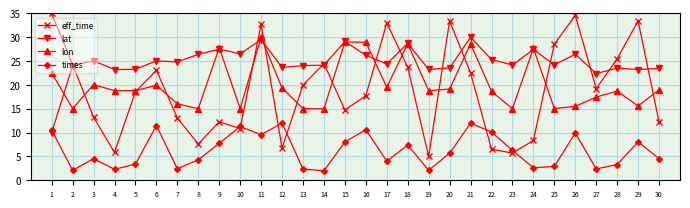

What is the greatest value displayed?

35.0